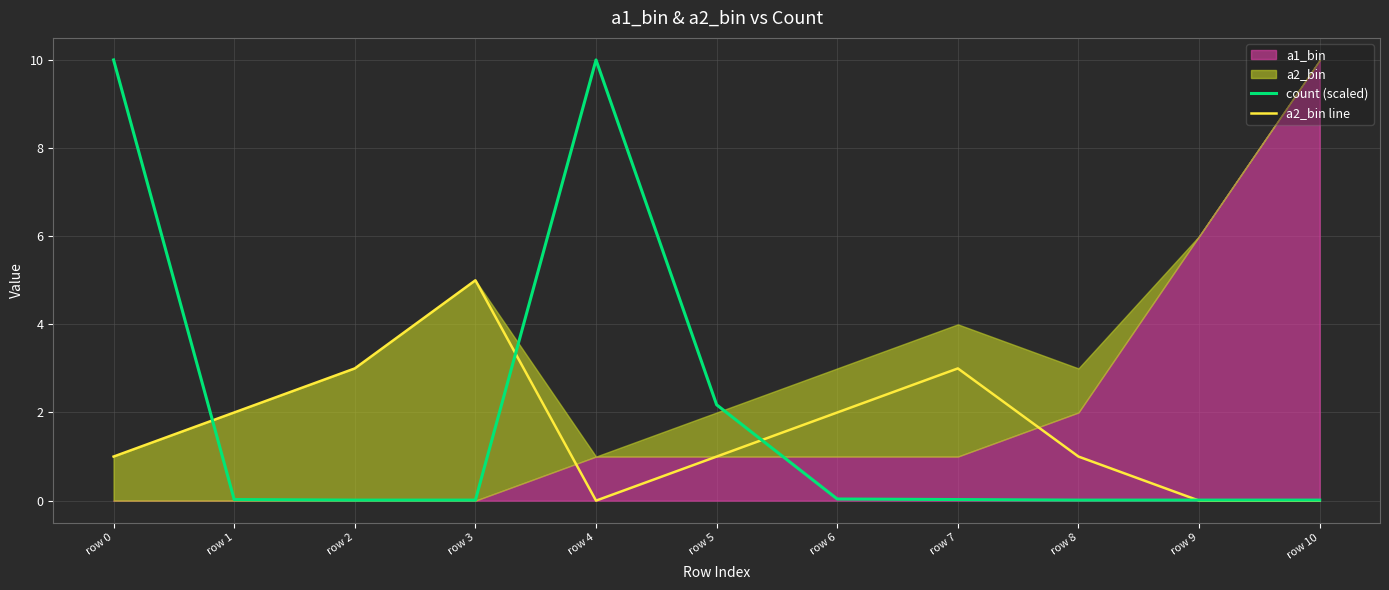

Is the value of a2_bin line at row 0 greater than the value of count (scaled) at row 4?

No